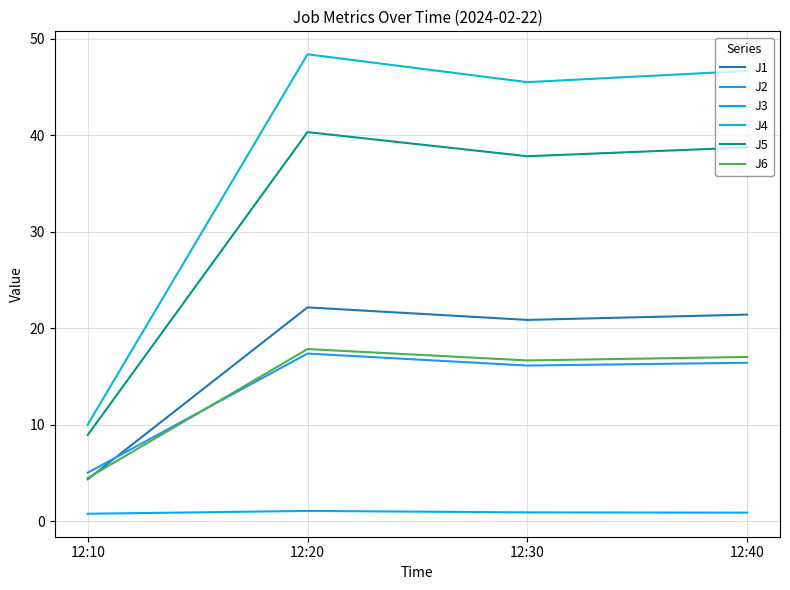

True or false: J3 and J6 cross at least once.

False